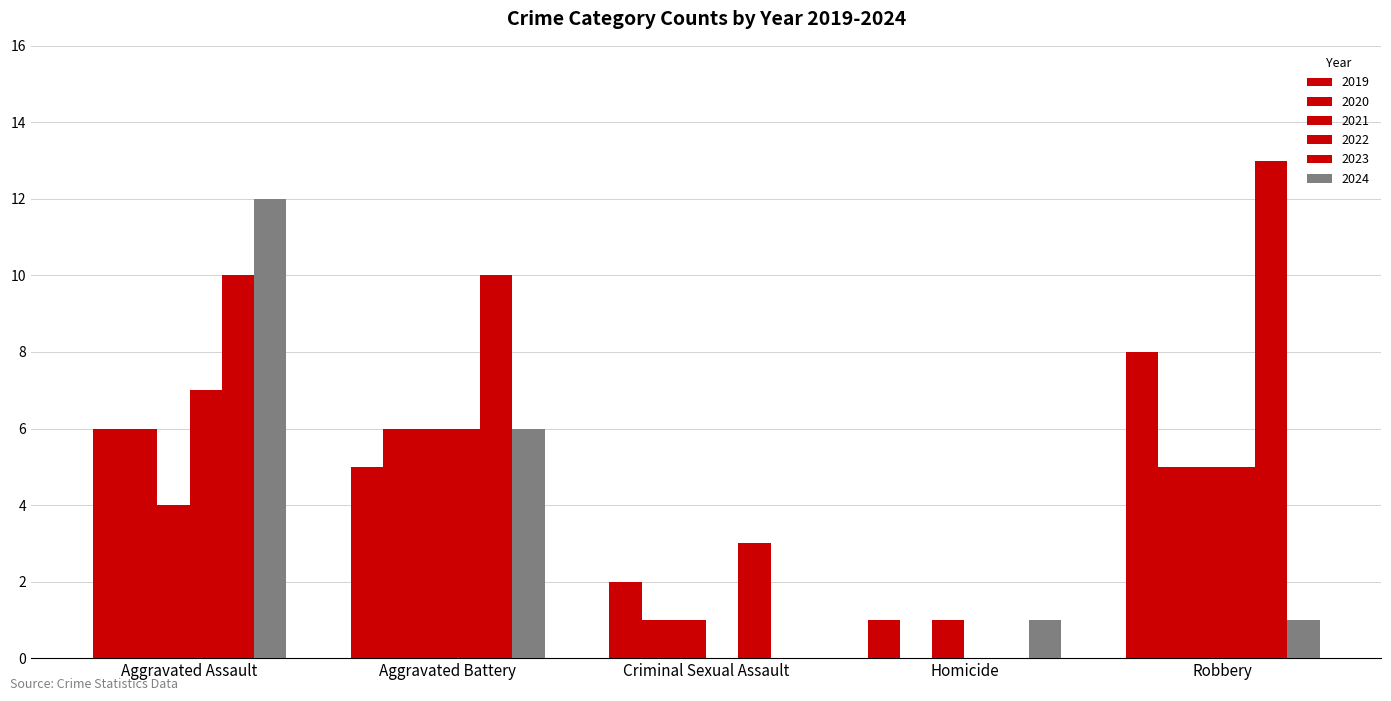

How many groups of bars are there?

5